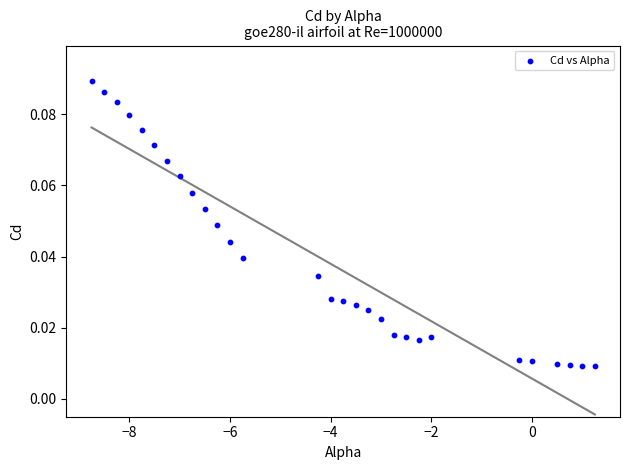

What is the range of X values (max minus min)?

10.0